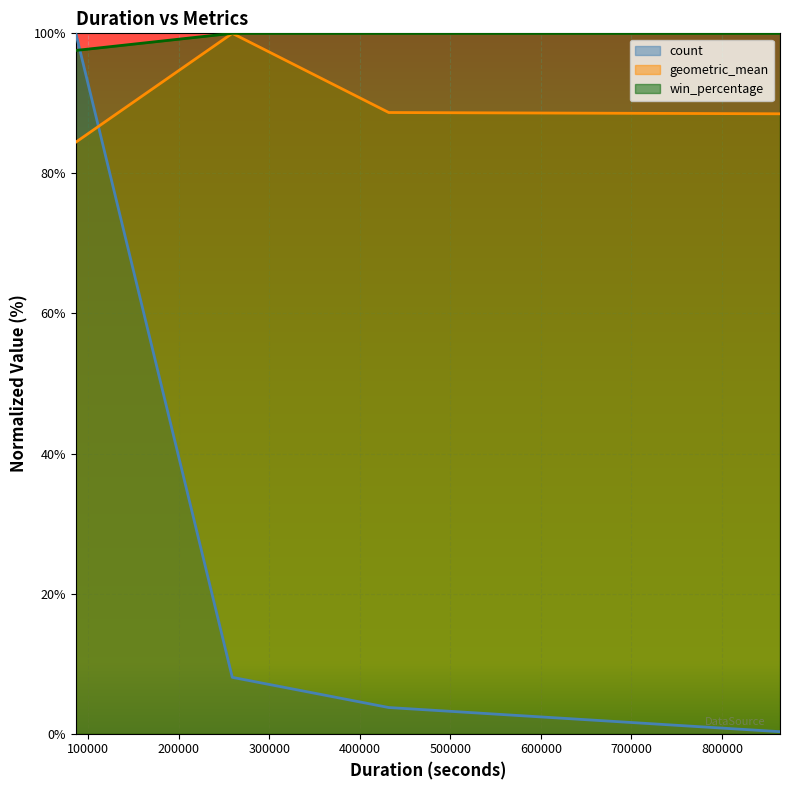

What is the sum of the count values at 259200 and 432000?

11.8